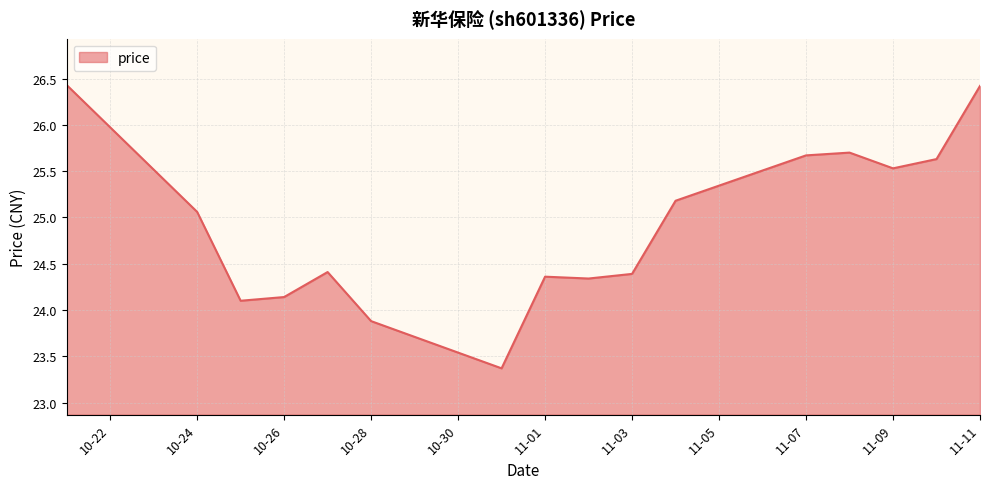

What is the minimum value shown in the chart?

23.4